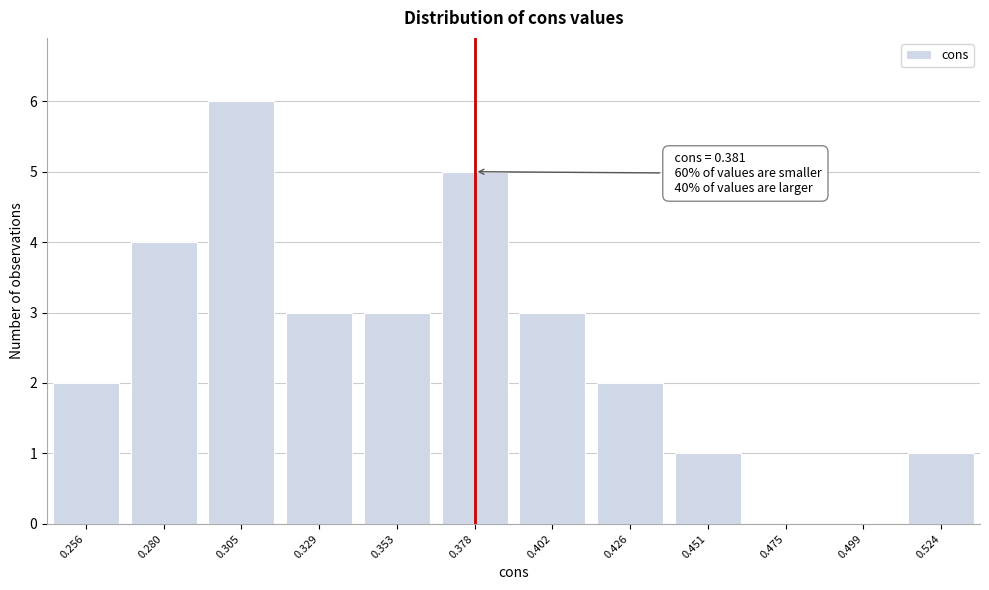

Reading right to left, what are all the values shown in this chart?

0.524=1	0.499=0	0.475=0	0.451=1	0.426=2	0.402=3	0.378=5	0.353=3	0.329=3	0.305=6	0.280=4	0.256=2